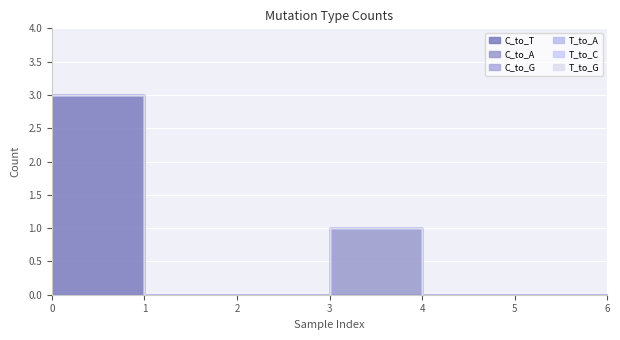

How many data points in C_to_A are above 0?

1